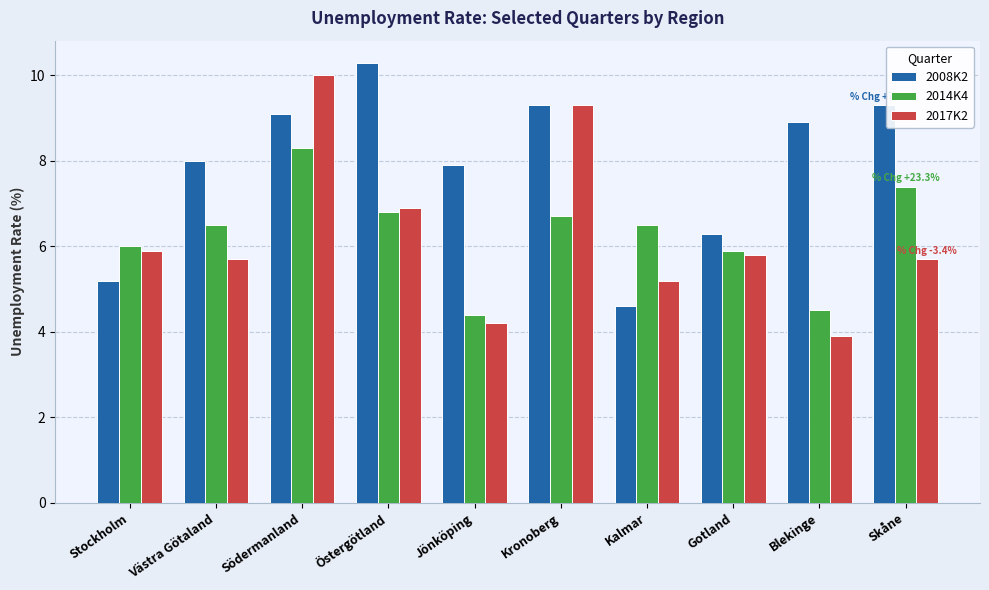

Reading right to left, extract all data points from this chart.

2008K2: Skåne=9.3	Blekinge=8.9	Gotland=6.3	Kalmar=4.6	Kronoberg=9.3	Jönköping=7.9	Östergötland=10.3	Södermanland=9.1	Västra Götaland=8.0	Stockholm=5.2
2014K4: Skåne=7.4	Blekinge=4.5	Gotland=5.9	Kalmar=6.5	Kronoberg=6.7	Jönköping=4.4	Östergötland=6.8	Södermanland=8.3	Västra Götaland=6.5	Stockholm=6.0
2017K2: Skåne=5.7	Blekinge=3.9	Gotland=5.8	Kalmar=5.2	Kronoberg=9.3	Jönköping=4.2	Östergötland=6.9	Södermanland=10.0	Västra Götaland=5.7	Stockholm=5.9